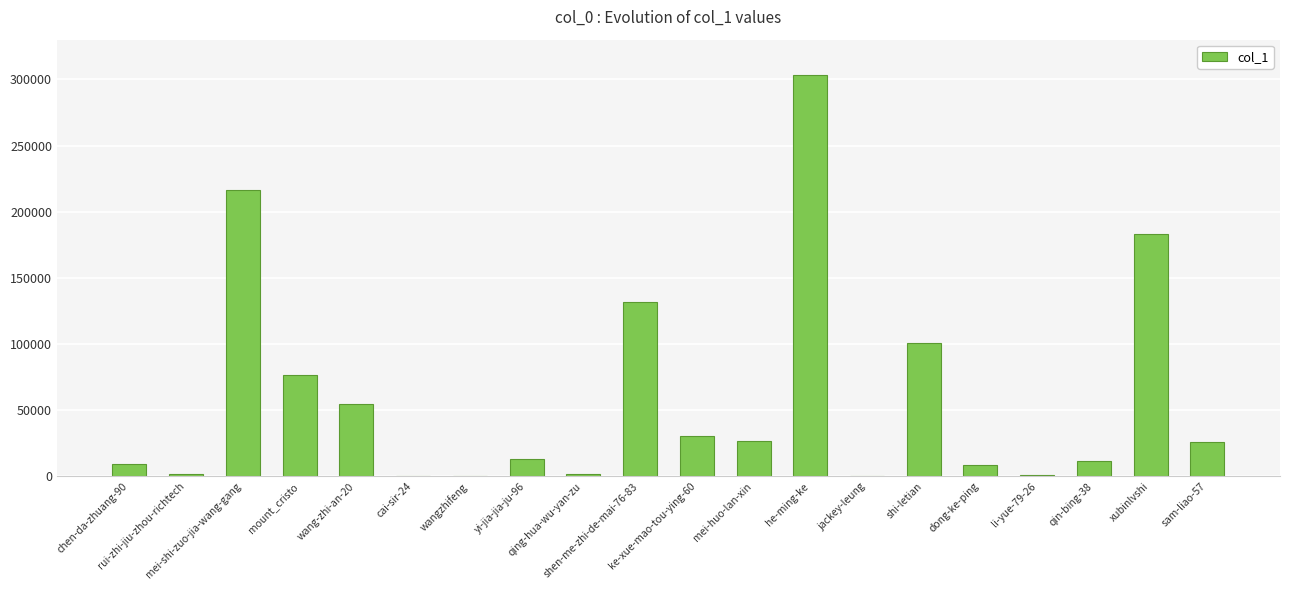

What is the sum of all values?

1196812